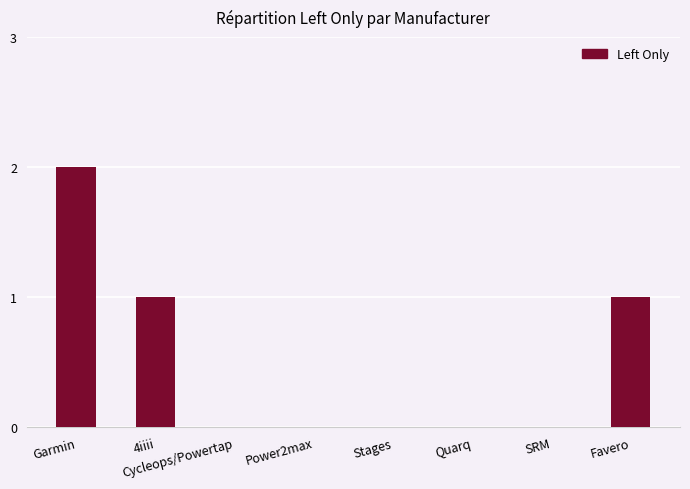

What is the sum of all values?

4